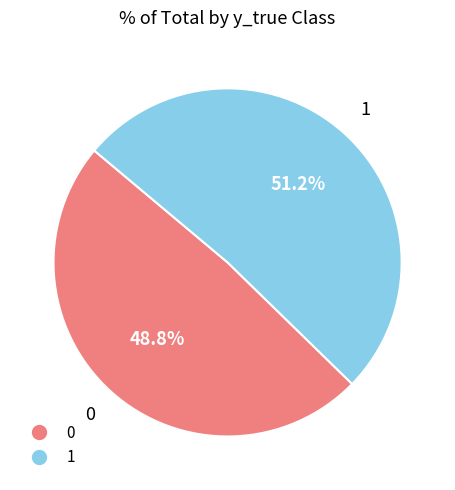

The 1 slice represents 62% of the pie. True or false?

False